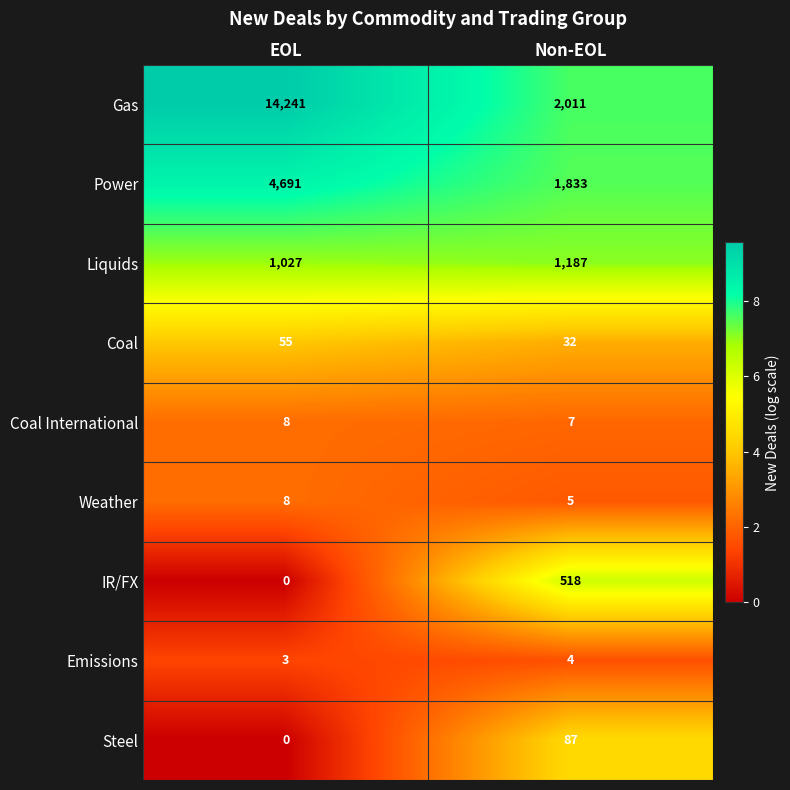

What is the total value across all series at EOL?

20033